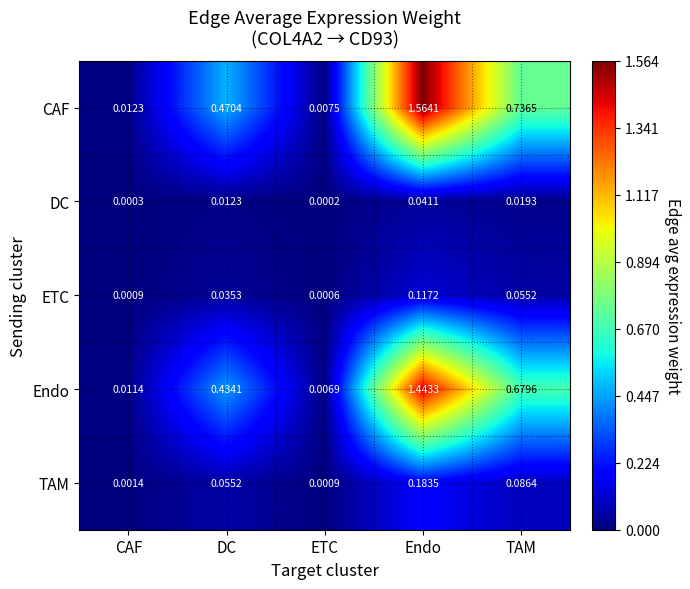

Rank the series by their maximum value, from lowest to highest.

DC, ETC, TAM, Endo, CAF